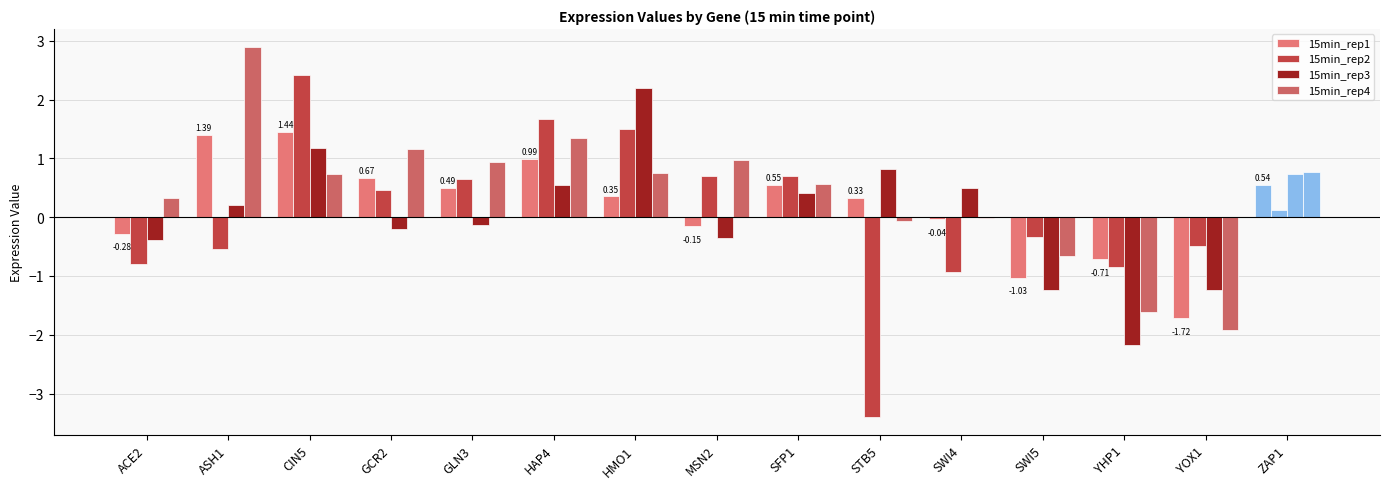

The 15min_rep4 series shows -0.9 at YOX1. True or false?

False